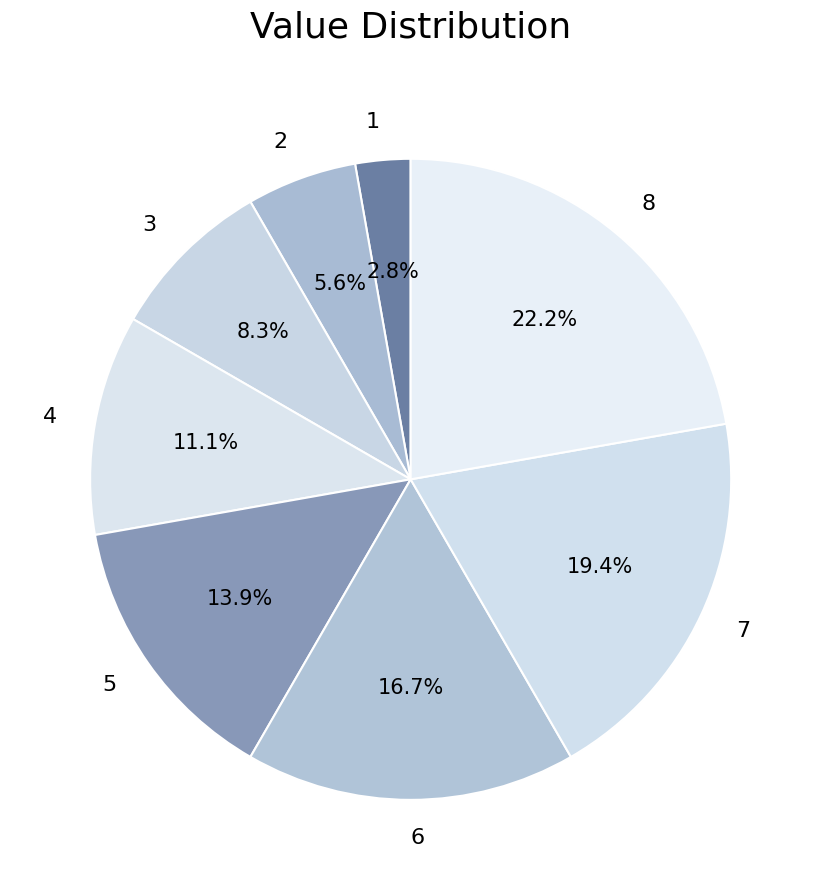

Count the number of slices in the pie.

8